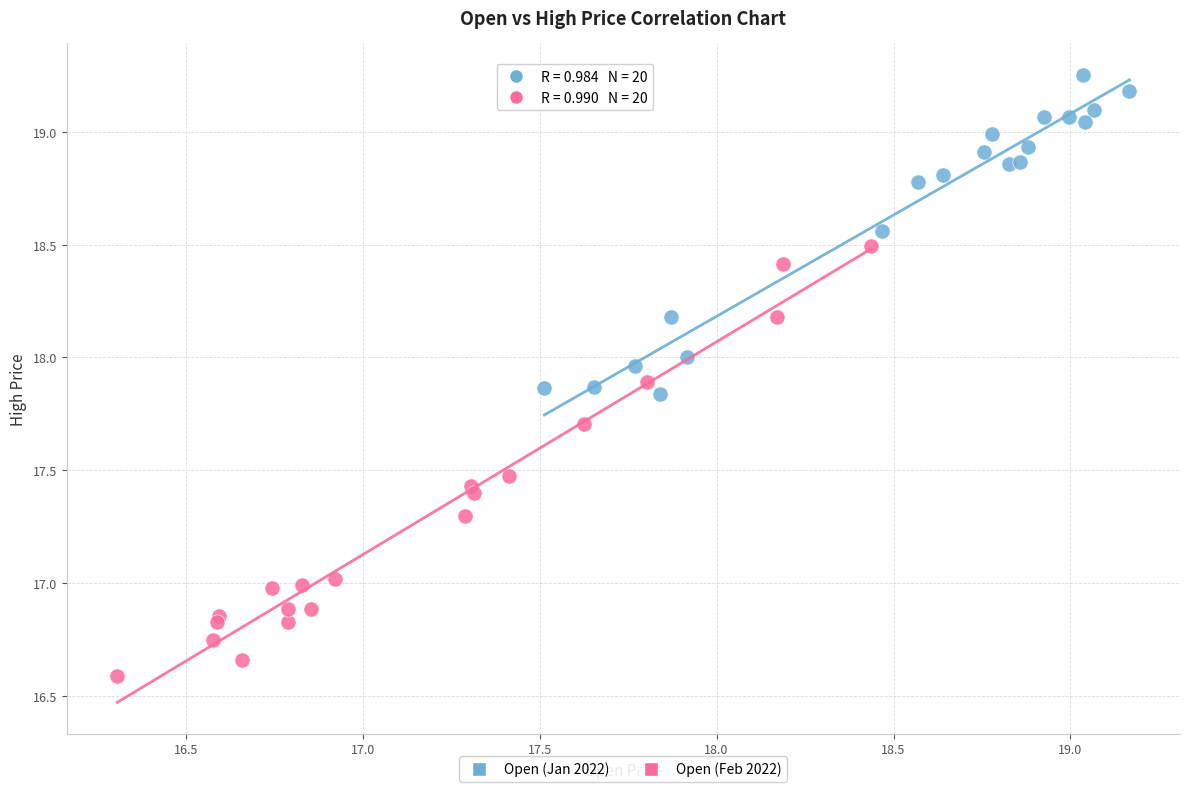

Which series has the largest Y range (max minus min)?

Open (Feb 2022)